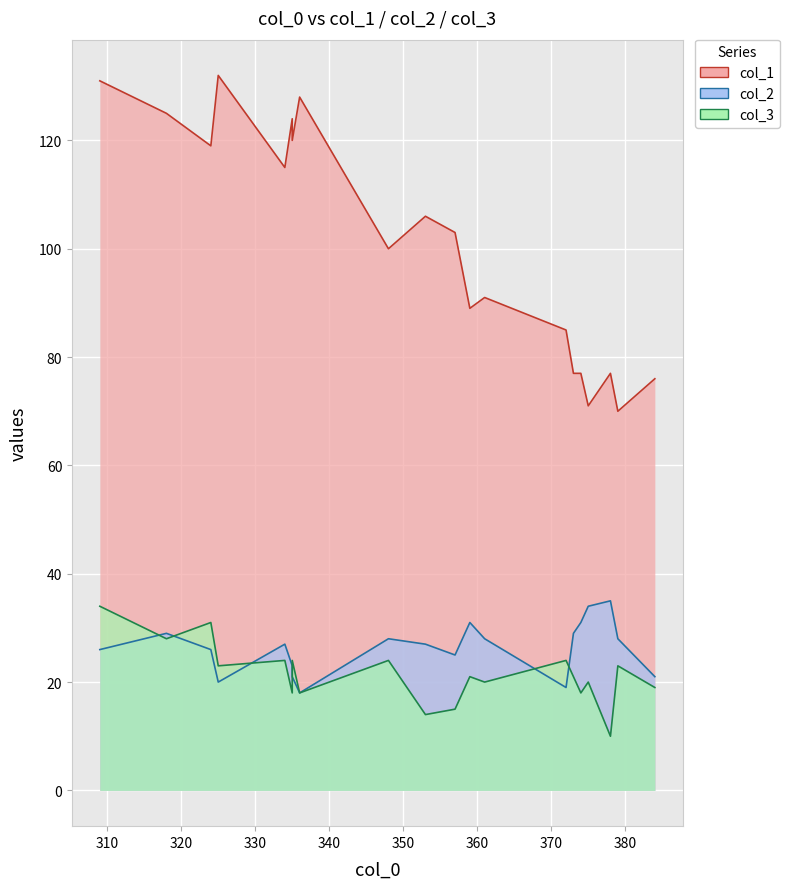

True or false: col_3 and col_1 intersect in this chart.

False